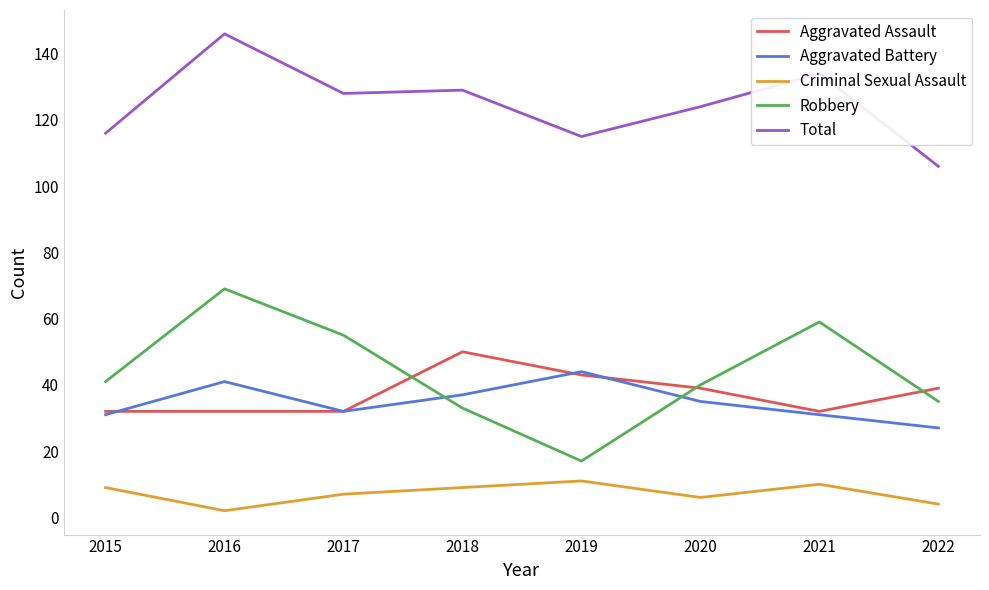

At 2022, list the series in order from smallest to largest.

Criminal Sexual Assault, Aggravated Battery, Robbery, Aggravated Assault, Total